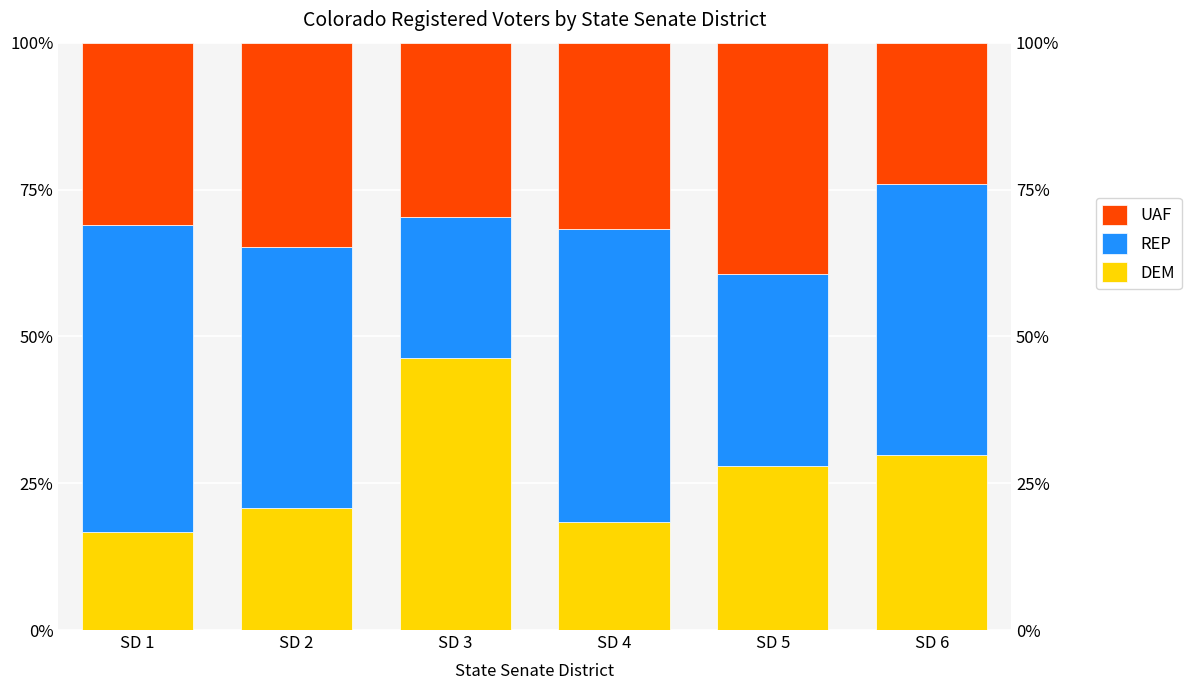

Which series has the widest spread of values?

DEM